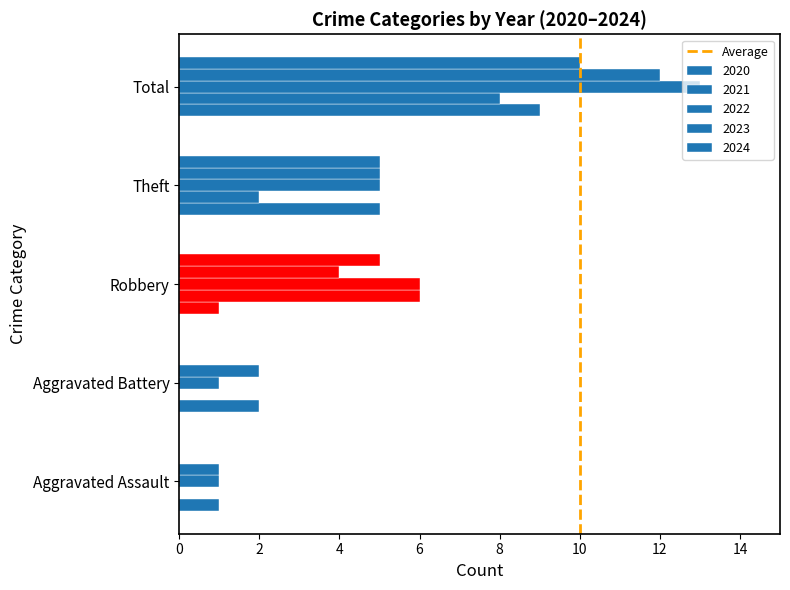

How many data points does each series have?

5